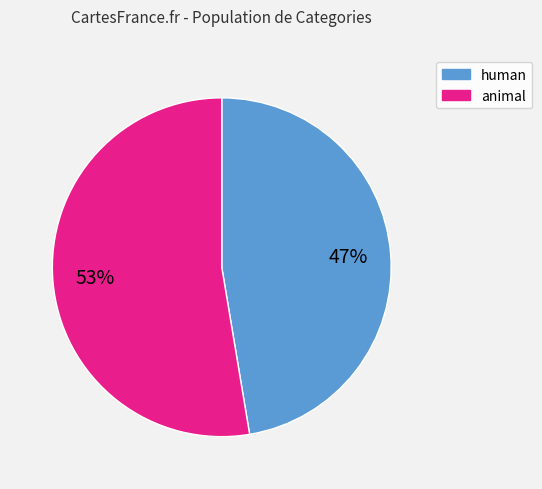

Is there a majority slice in this chart?

Yes